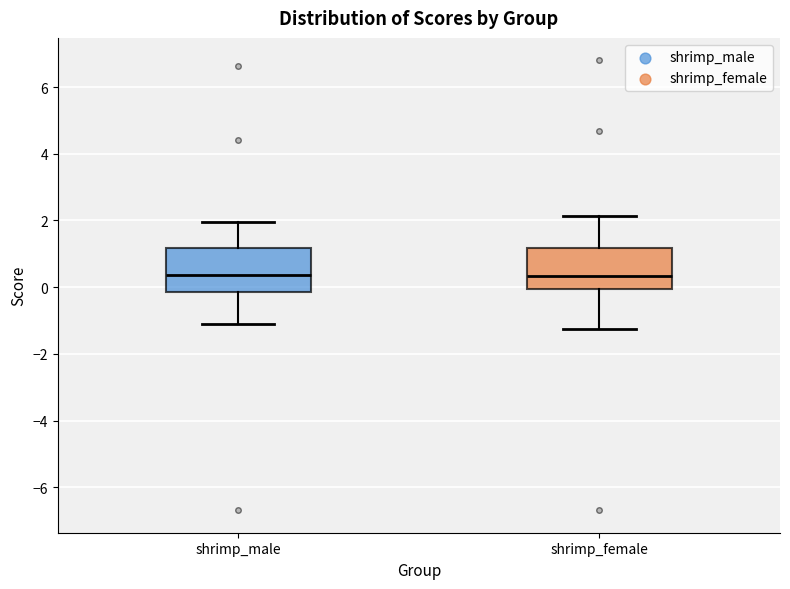

Where does the lower whisker of the box for shrimp_male end on the y-axis? The values are not printed on the chart, so give them approximately, as read against the axis.

-1.2